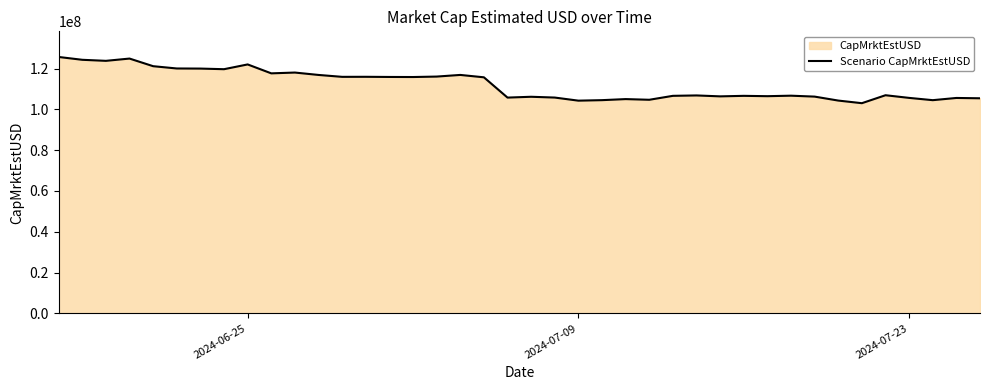

What is the maximum value shown in the chart?

125675140.8